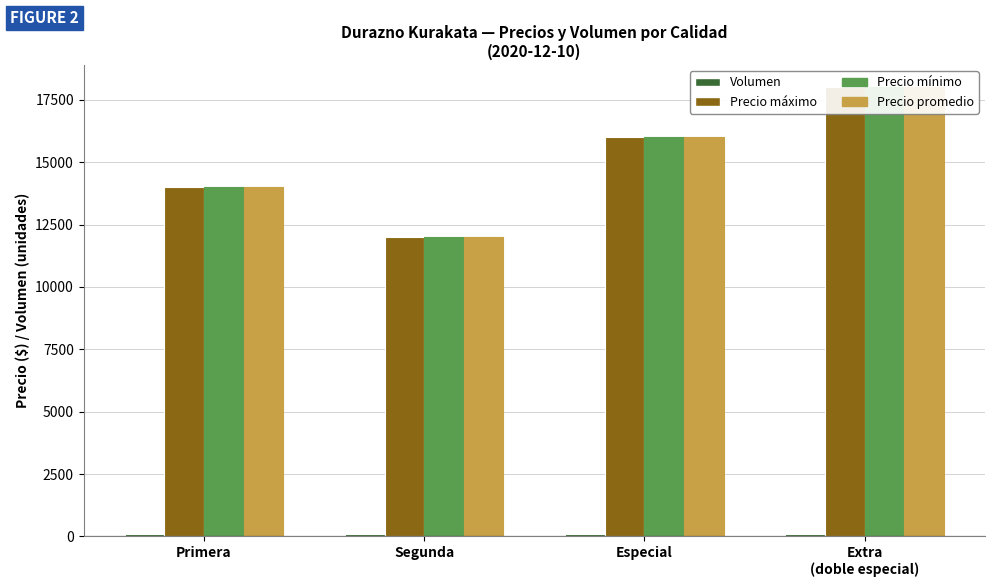

True or false: Volumen has a value of 19 at Extra
(doble especial).

False